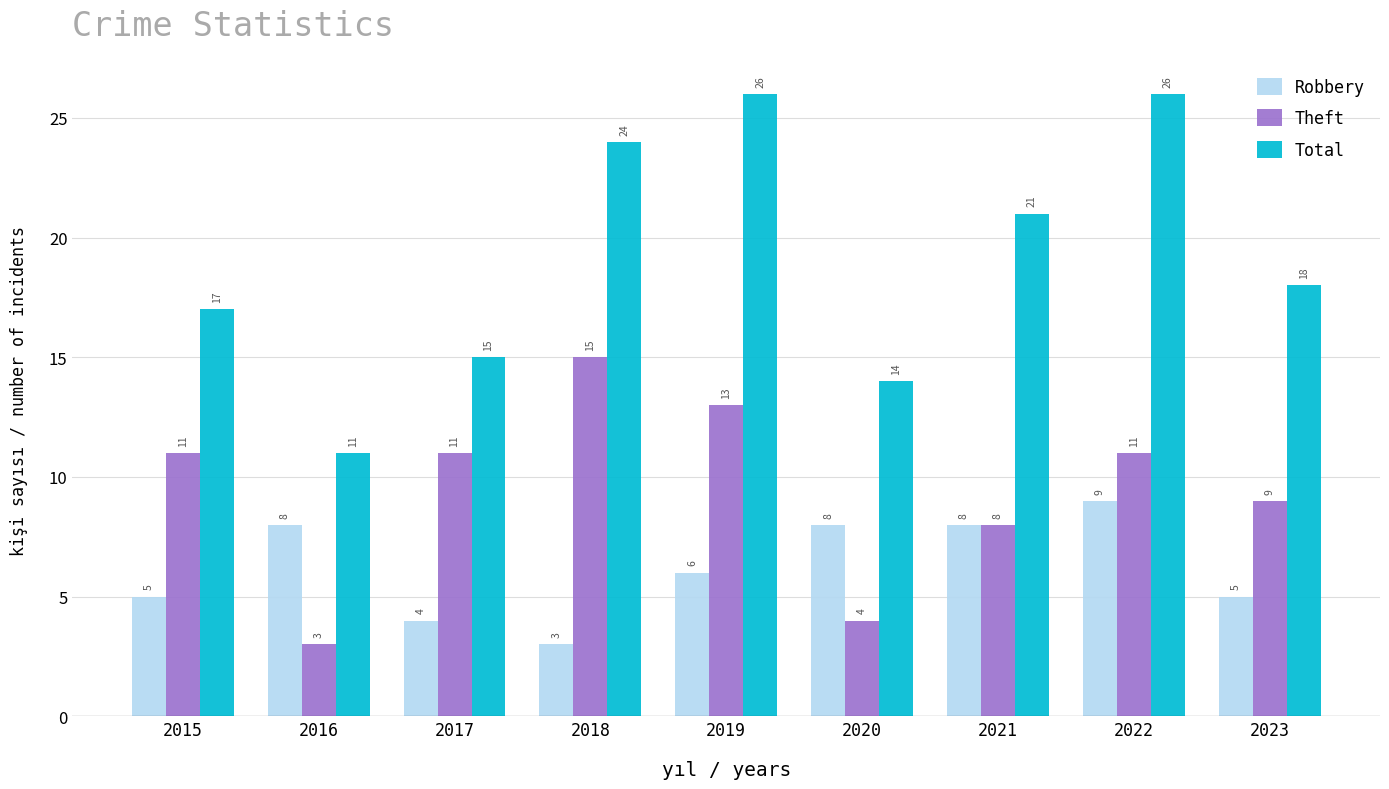

Which series changed the most between 2016 and 2023?

Total